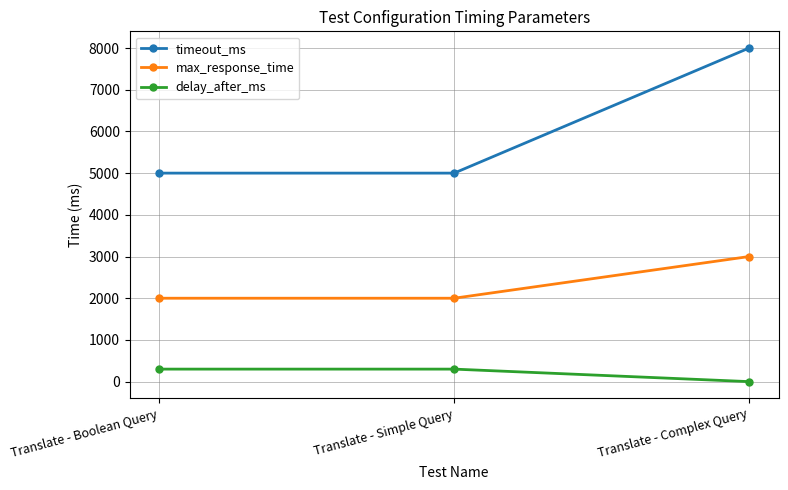

Between Translate - Boolean Query and Translate - Complex Query, which series saw the biggest shift?

timeout_ms